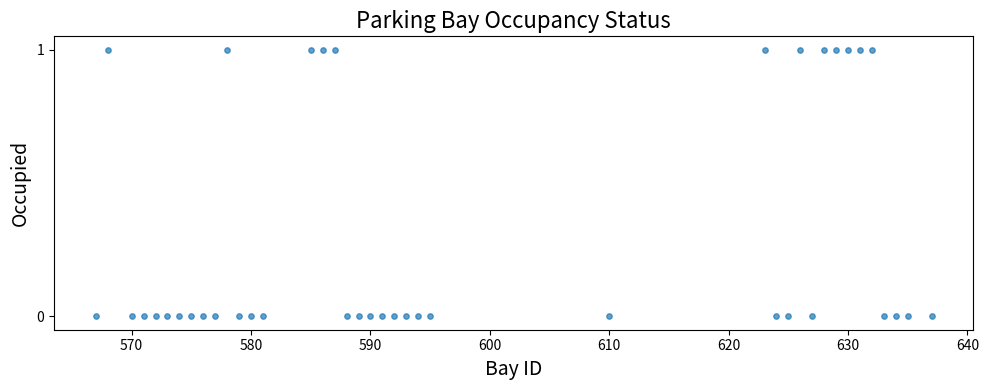

What is the range of X values (max minus min)?

70